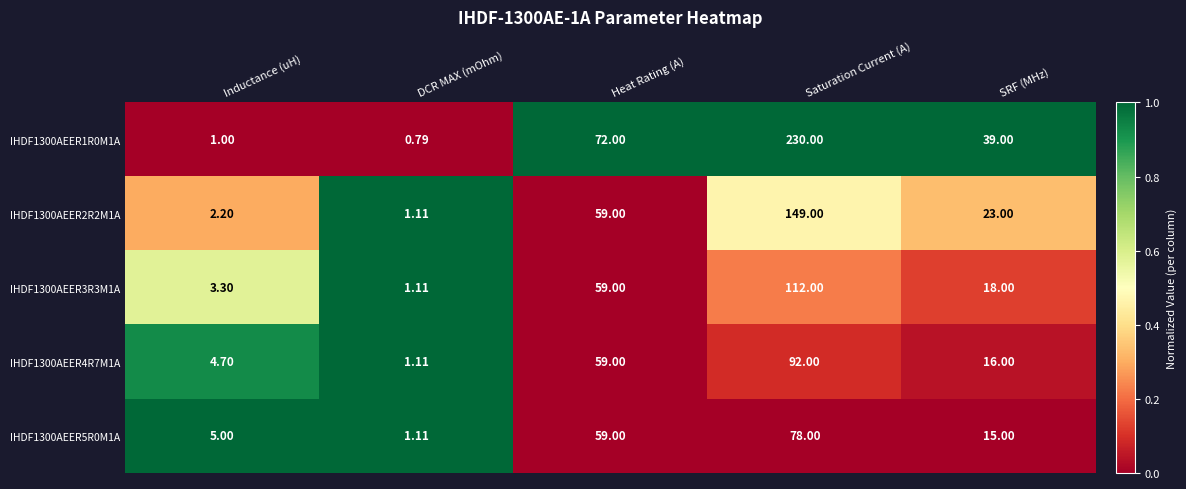

At which category is the sum across all series the highest?

Saturation Current (A)